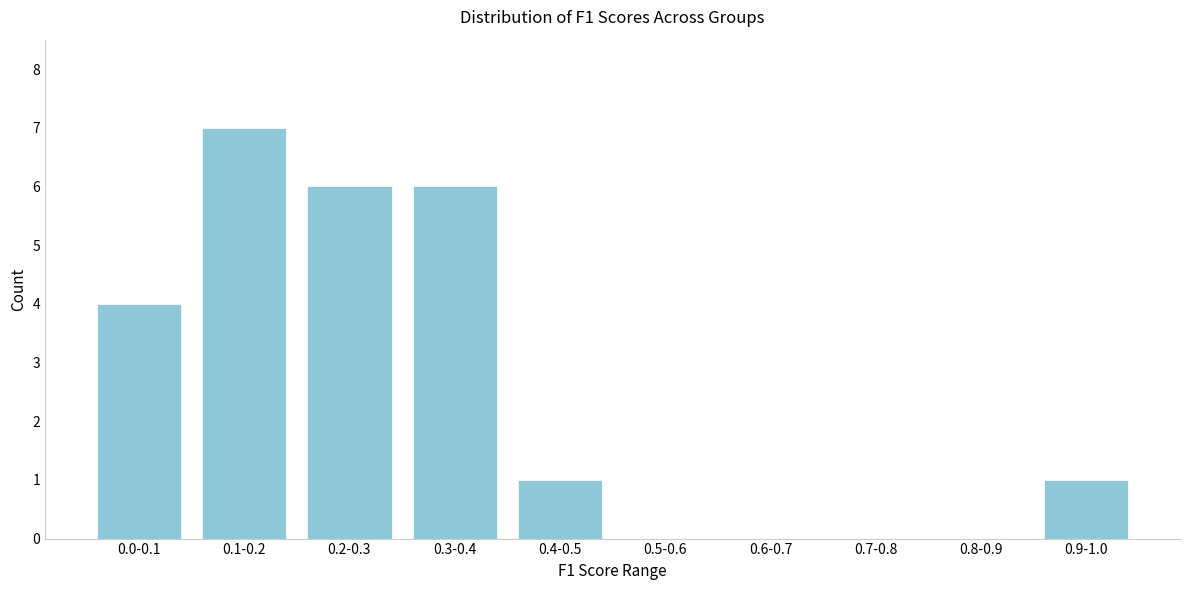

Reading left to right, extract all data points from this chart.

0.0-0.1=4	0.1-0.2=7	0.2-0.3=6	0.3-0.4=6	0.4-0.5=1	0.5-0.6=0	0.6-0.7=0	0.7-0.8=0	0.8-0.9=0	0.9-1.0=1